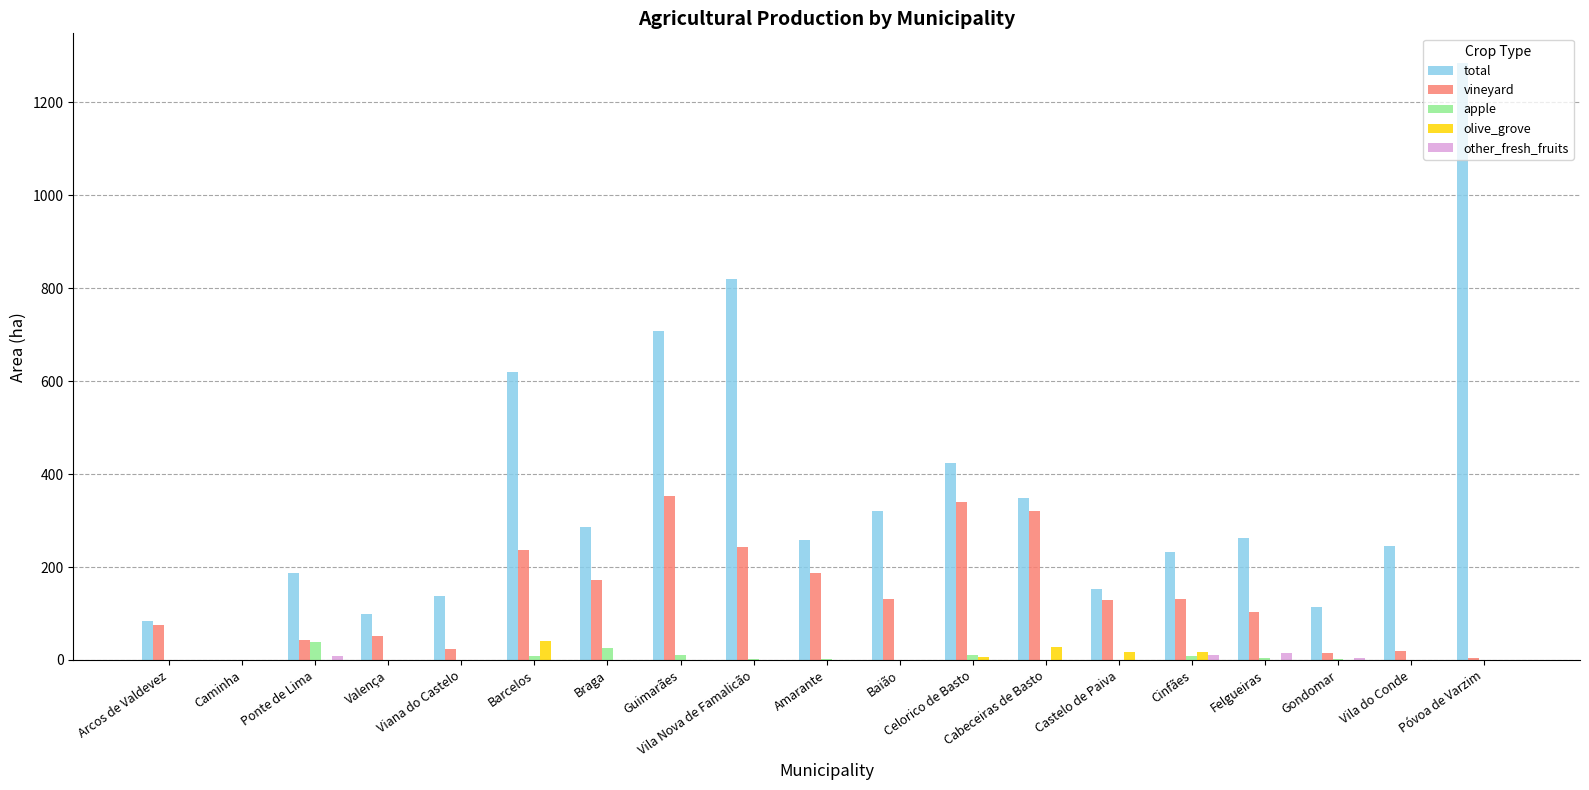

The vineyard series shows -165.3 at Caminha. True or false?

False